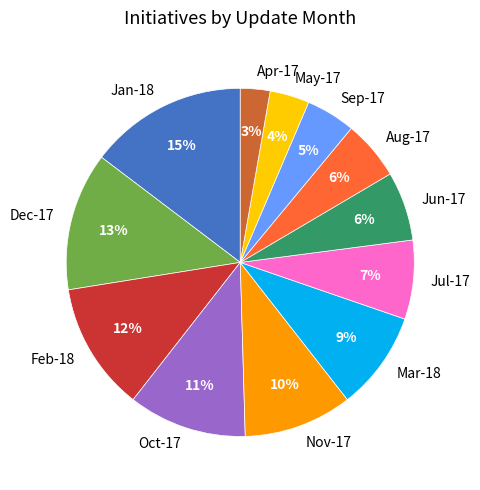

Which category has the biggest portion of the pie?

Jan-18